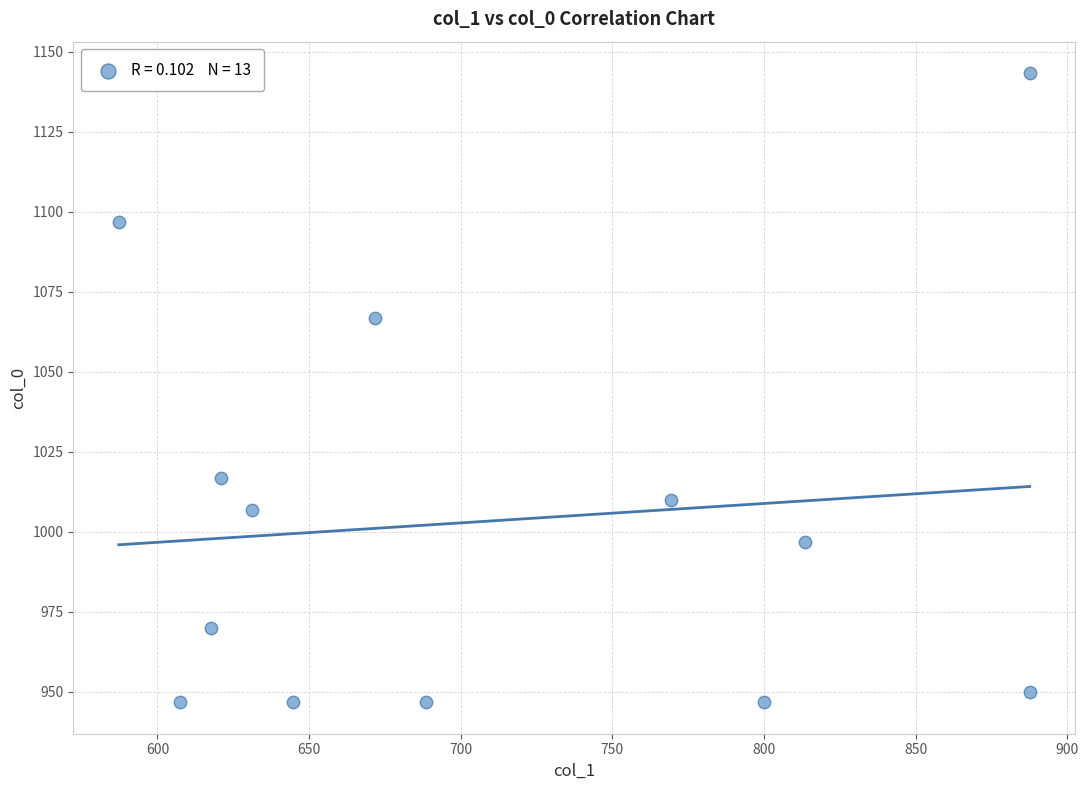

What is the range of X values (max minus min)?

300.4